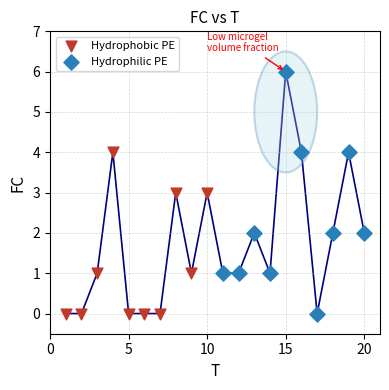

Which series reaches the maximum Y coordinate?

Hydrophilic PE